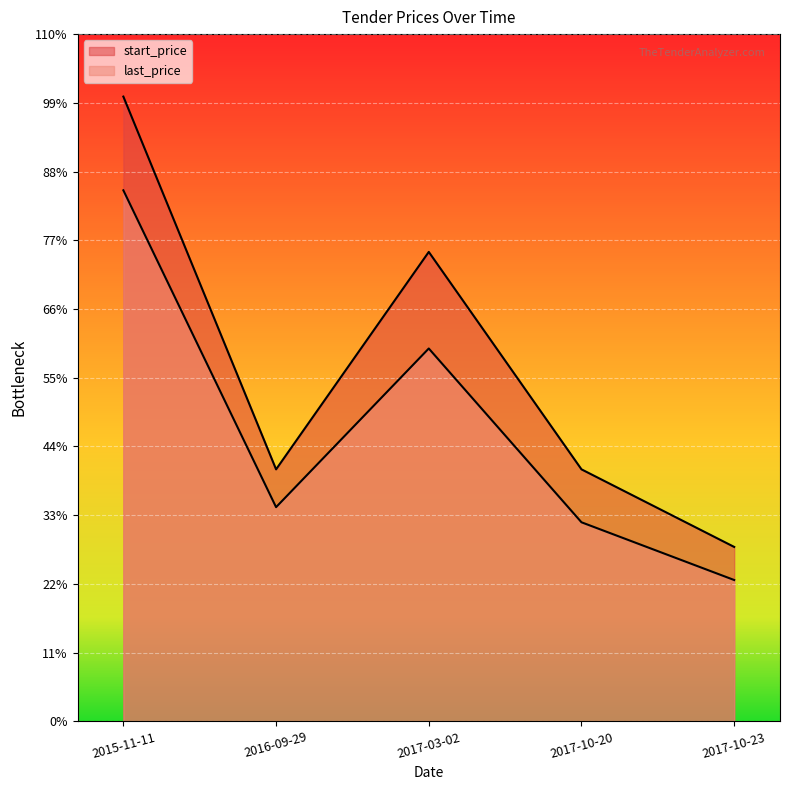

In last_price, how many points are higher than both neighbors (excluding endpoints)?

1